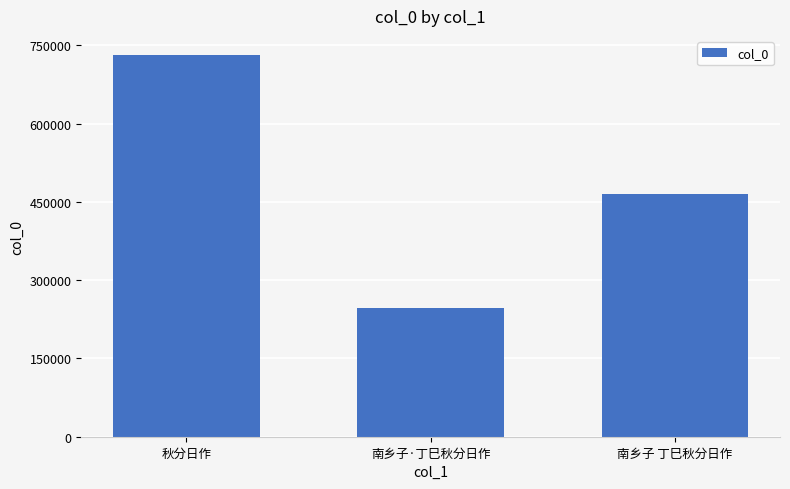

Which label corresponds to the largest value in the chart?

秋分日作